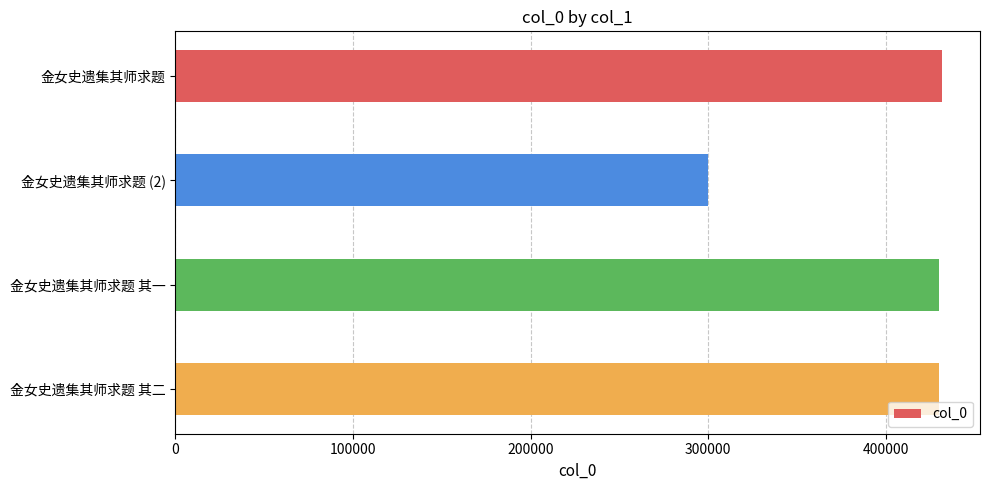

True or false: the data shows 430321 at 金女史遗集其师求题 其一.

True